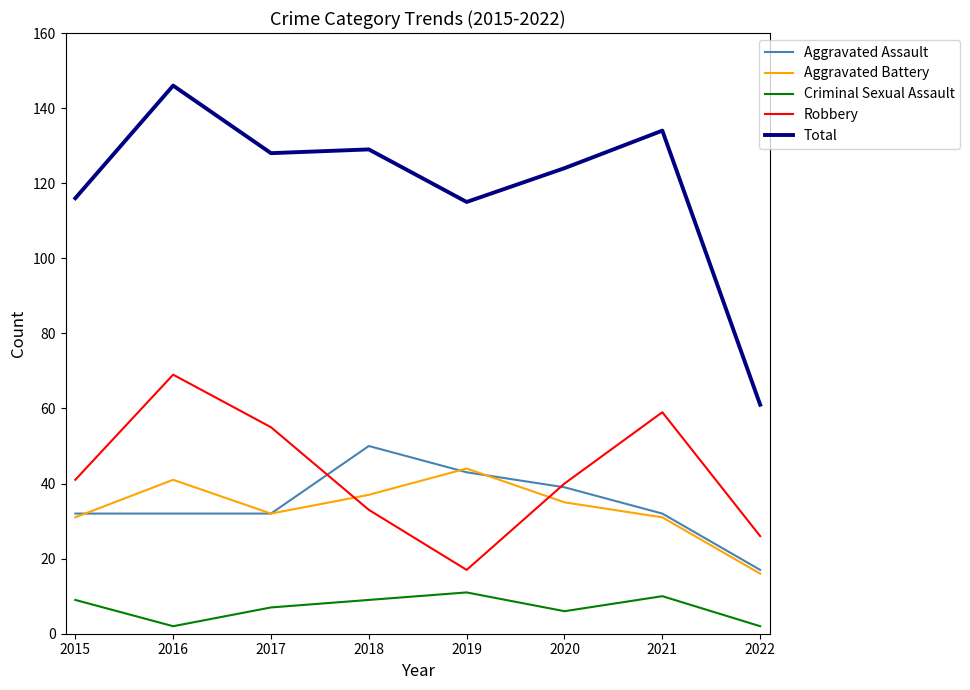

Which category has the highest value across all series?

2016